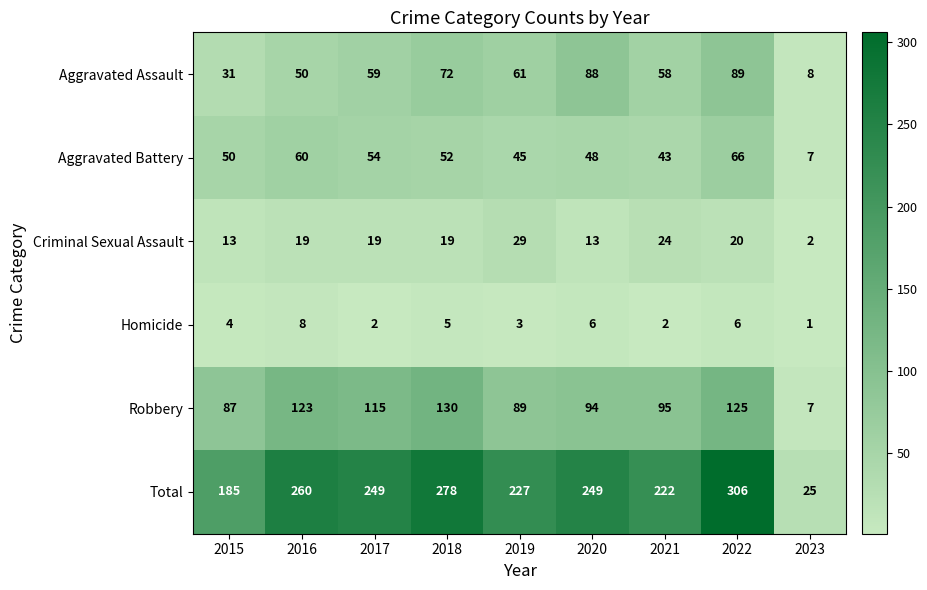

What is the sum of the Total values at 2019 and 2016?

487